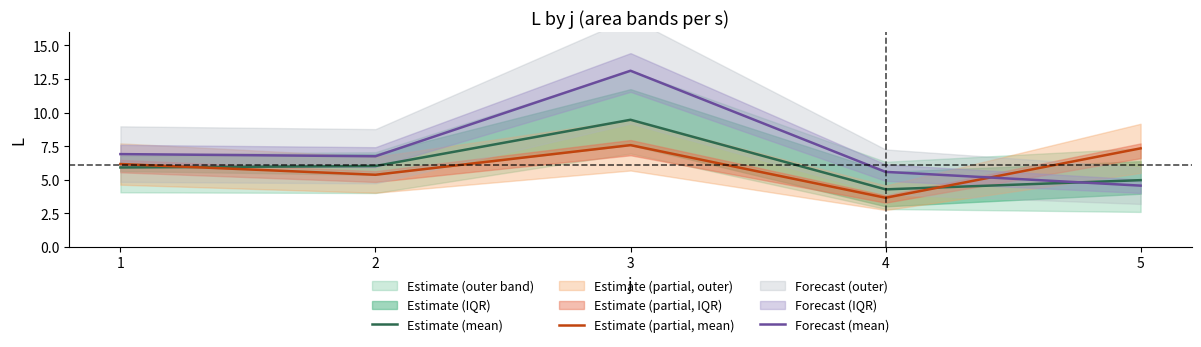

How many distinct data groups are displayed?

3